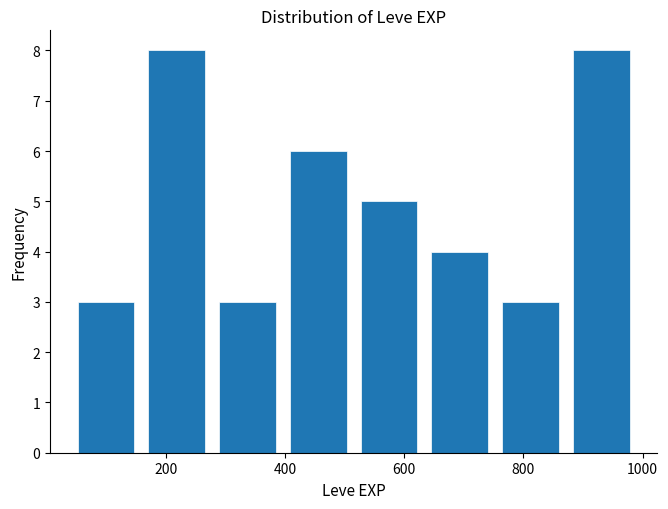

Reading left to right, transcribe this chart: for each bar, give the range it covers on the x-axis and its height. Neither the bar edges nor the heights are printed on the chart, so give them approximately, as read against the axes.

40 to 160: 3
160 to 280: 8
280 to 400: 3
400 to 520: 6
520 to 640: 5
640 to 760: 4
760 to 880: 3
880 to 1000: 8